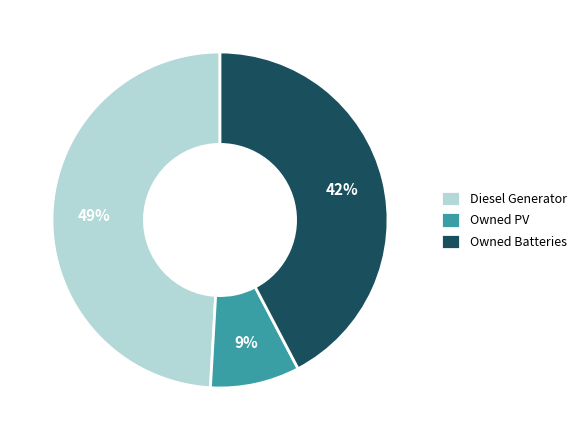

The Owned Batteries slice represents 42% of the pie. True or false?

True